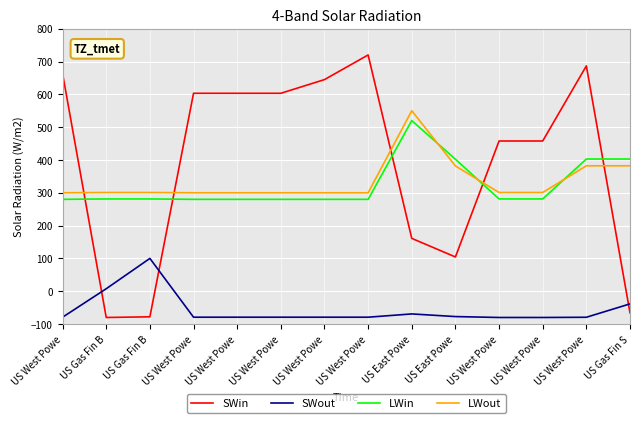

What are all the series names shown in the legend?

SWin, SWout, LWin, LWout